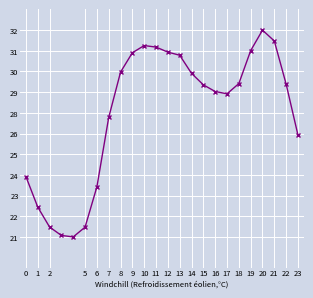

Does the chart display data point markers on the line(s)?

Yes